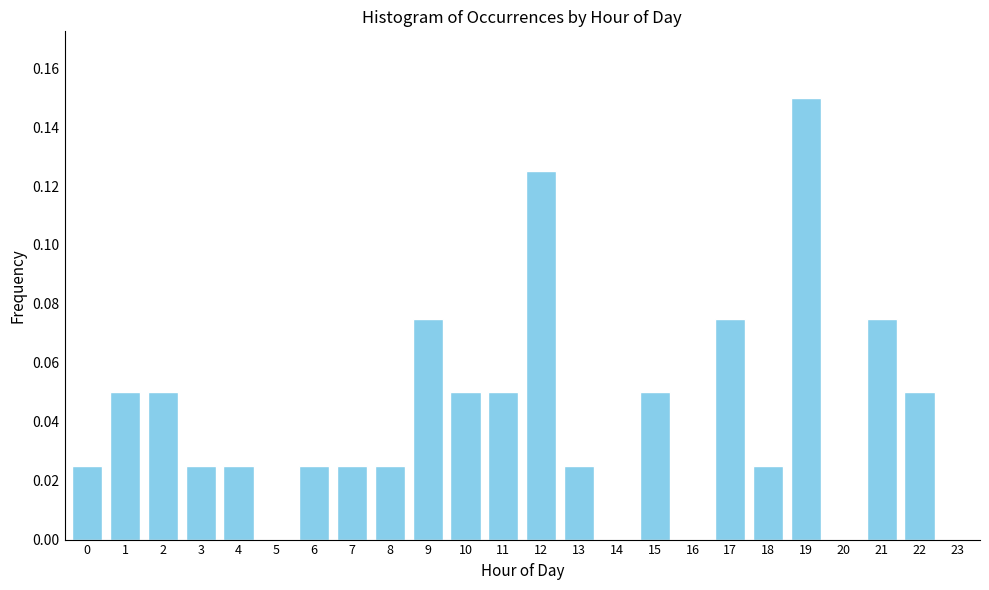

The value at 17 is 0.0. True or false?

False